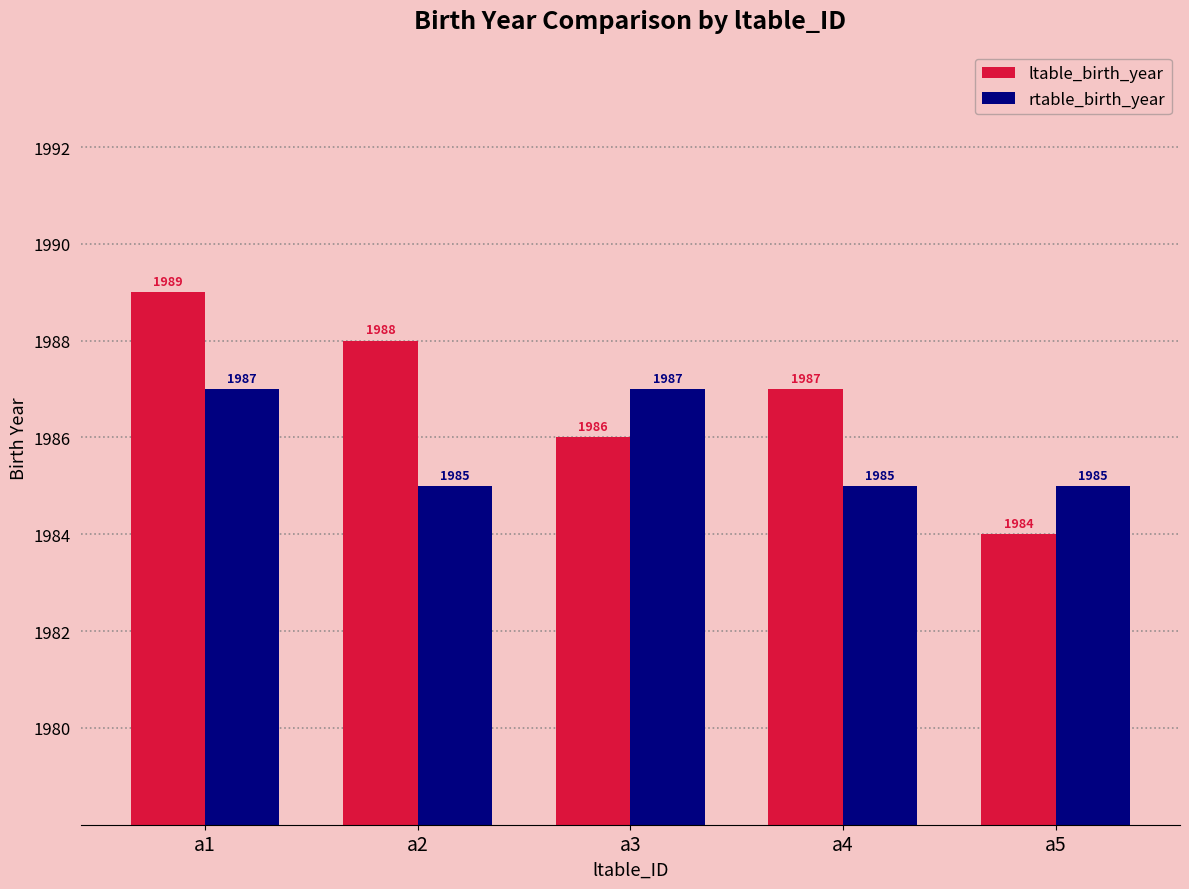

What is the value of the ltable_birth_year bar at the 5th from the left?

1984